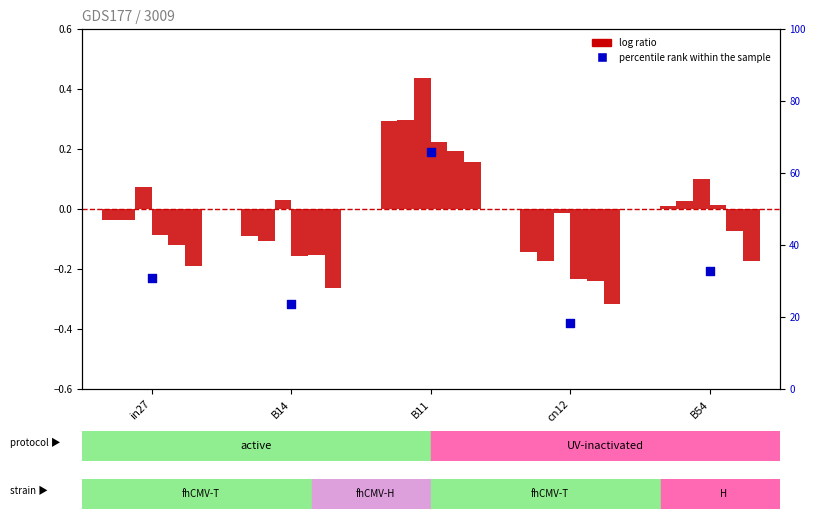

Is the value of job193_scenario0_378 at B14 greater than the value of job186_scenario0_365 at B54?

No